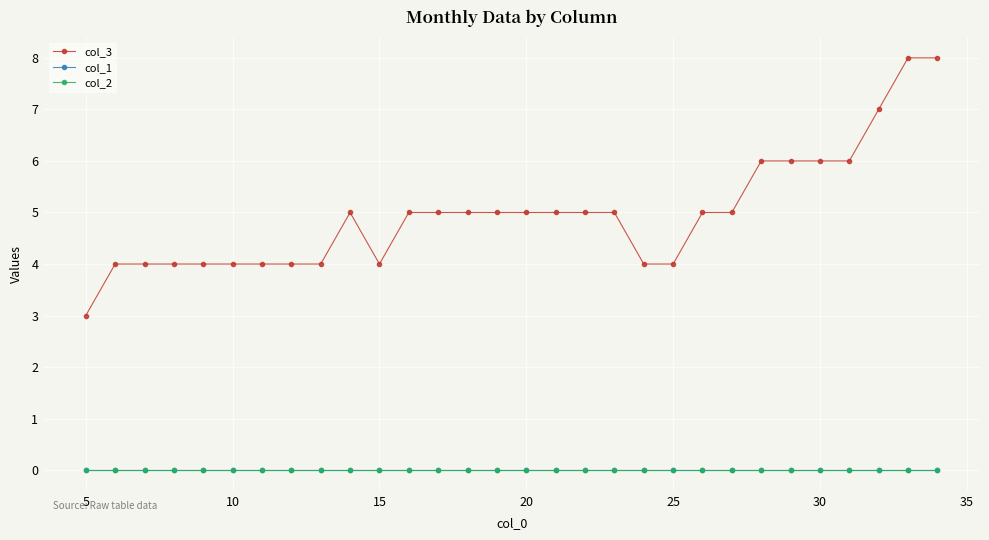

Is this an area chart (filled region under the line)?

No